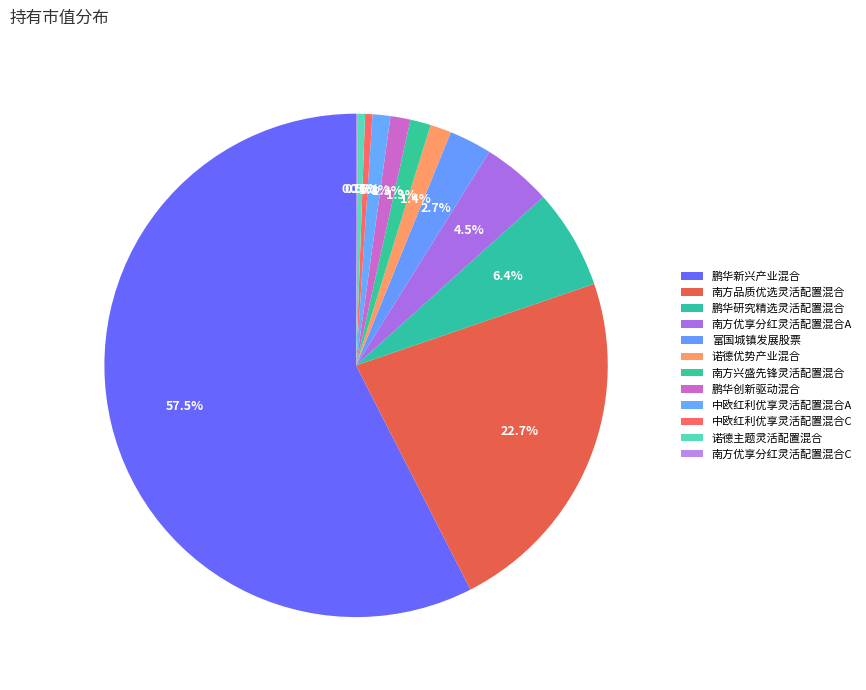

Combined, what portion of the pie is 南方优享分红灵活配置混合C and 富国城镇发展股票?

2.8%